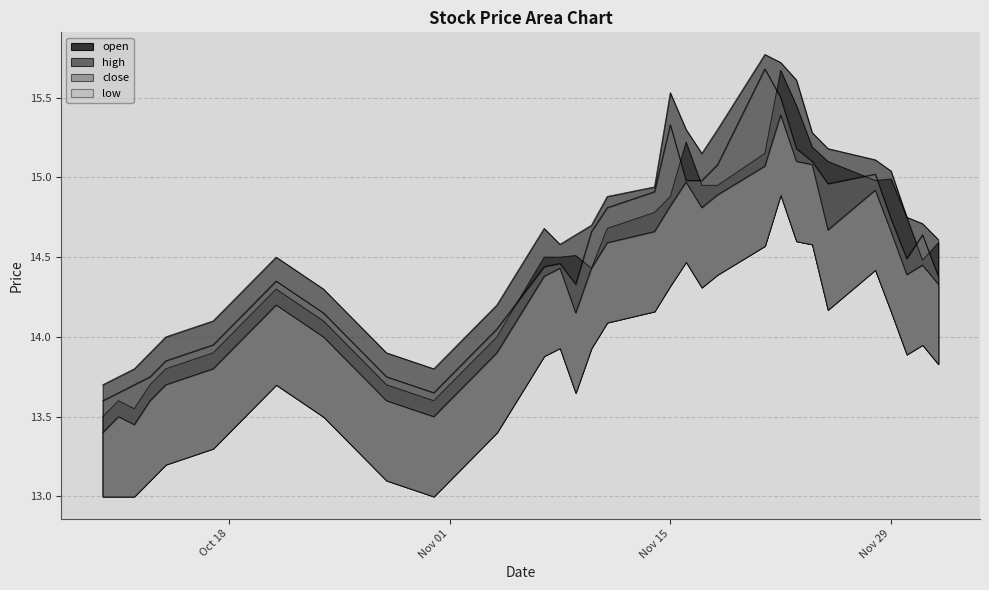

Which series changed the most between 2016-11-04 and 2016-11-29?

open